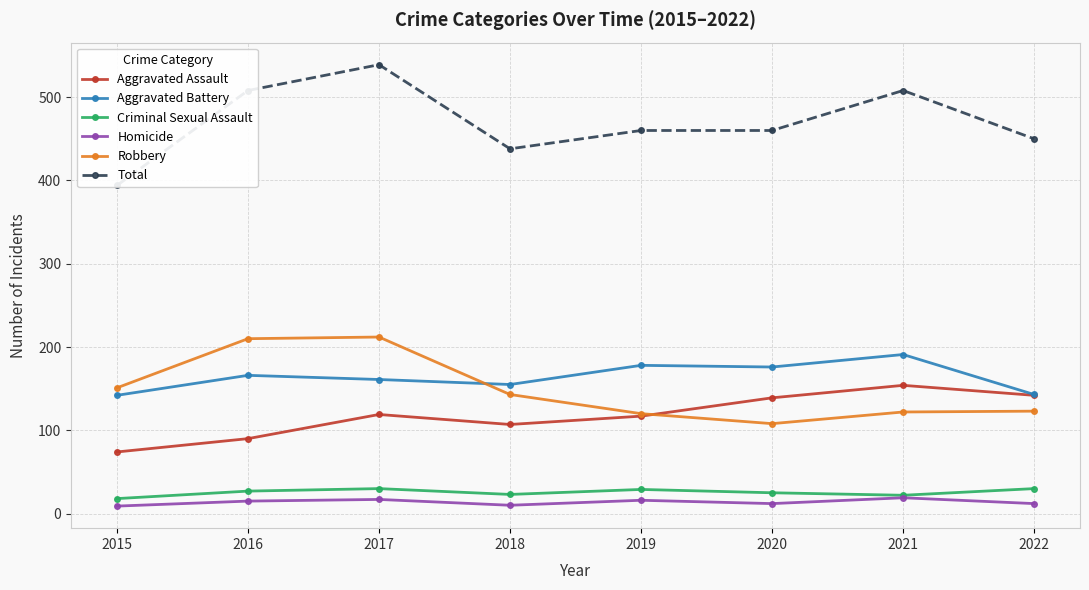

Which series has the largest range (max minus min)?

Total